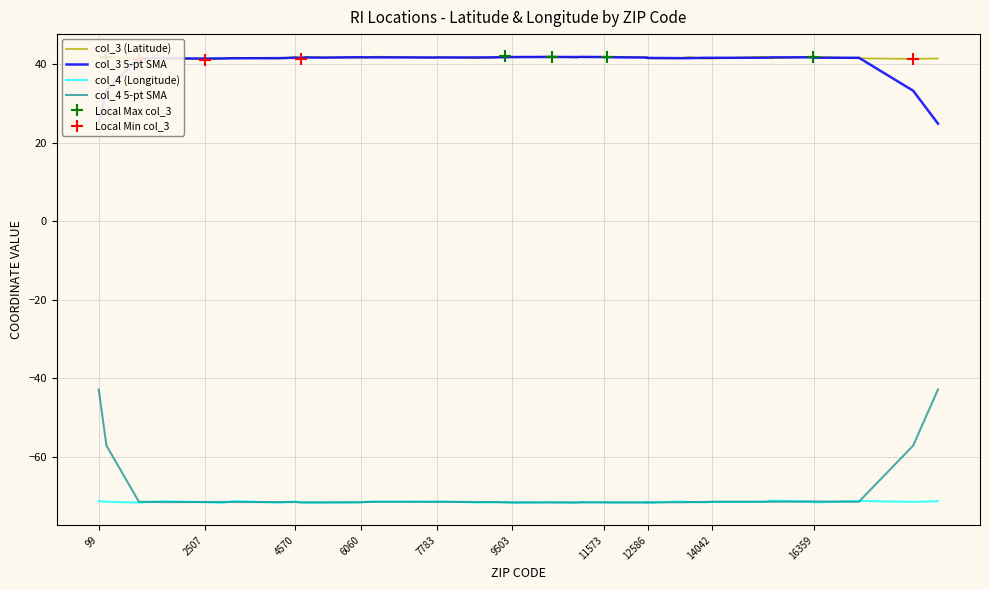

True or false: col_3 5-pt SMA and col_4 5-pt SMA cross at least once.

False